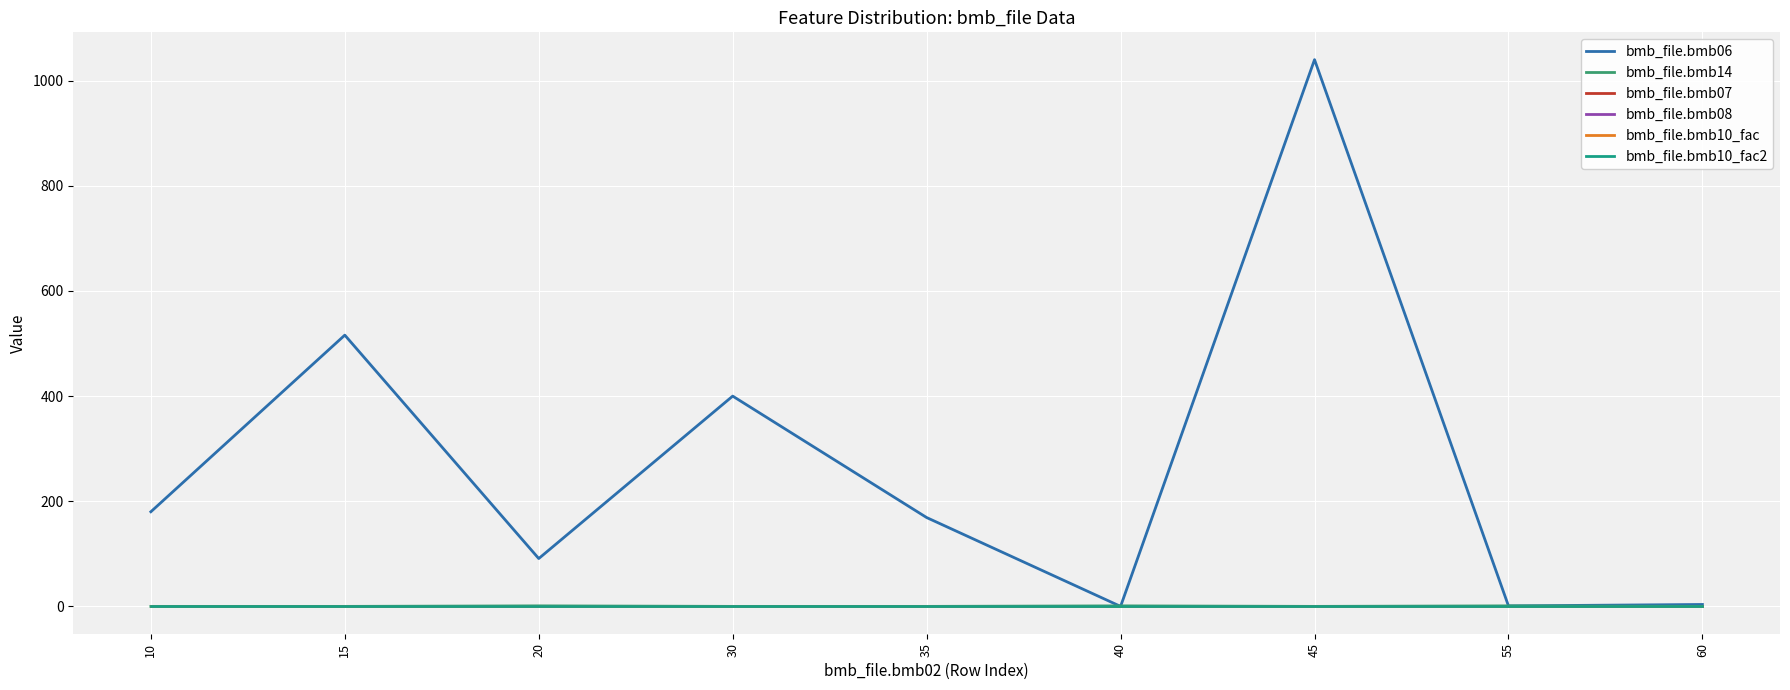

The value of bmb_file.bmb07 at 40 is 0.4. True or false?

False